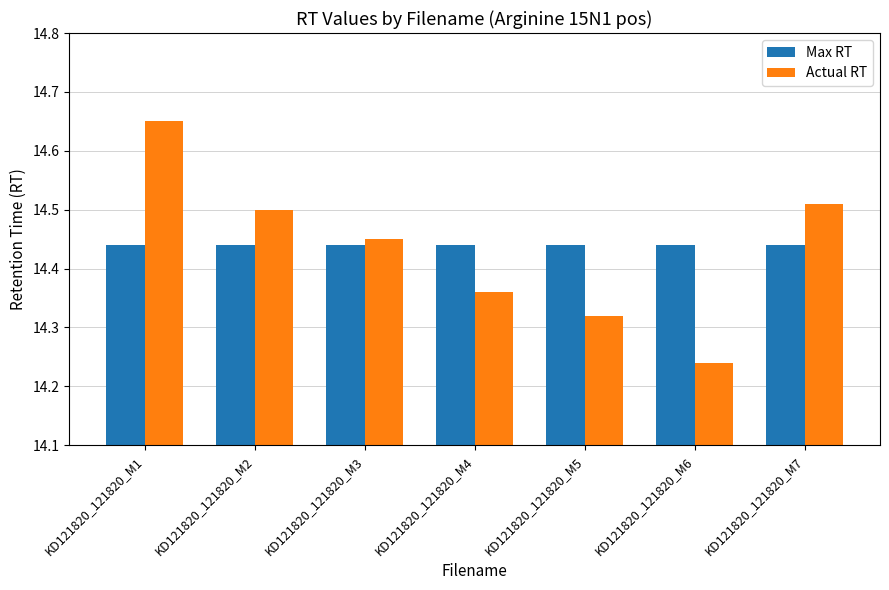

List the series in order of their peak value, lowest first.

Max RT, Actual RT